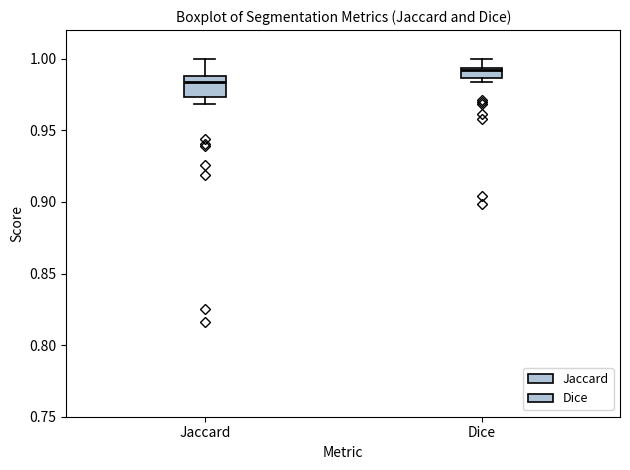

Where does the upper whisker of the box for Jaccard end on the y-axis? The values are not printed on the chart, so give them approximately, as read against the axis.

1.000